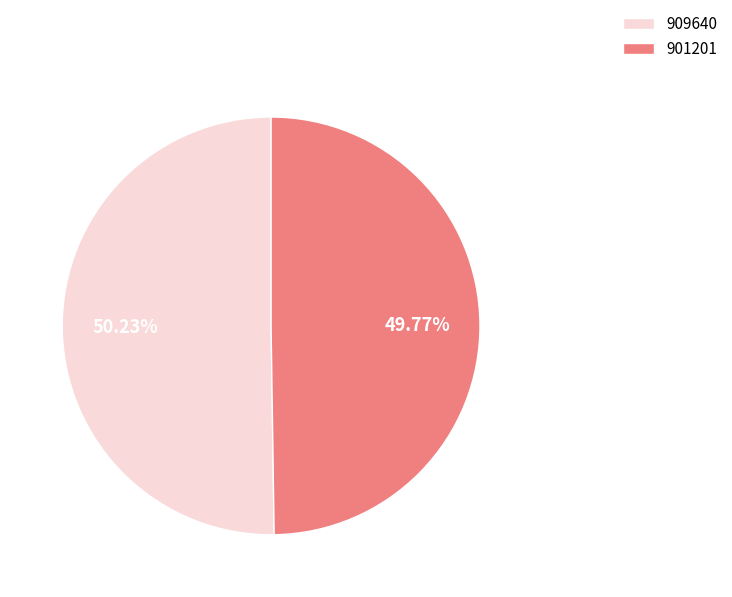

Count the number of slices in the pie.

2